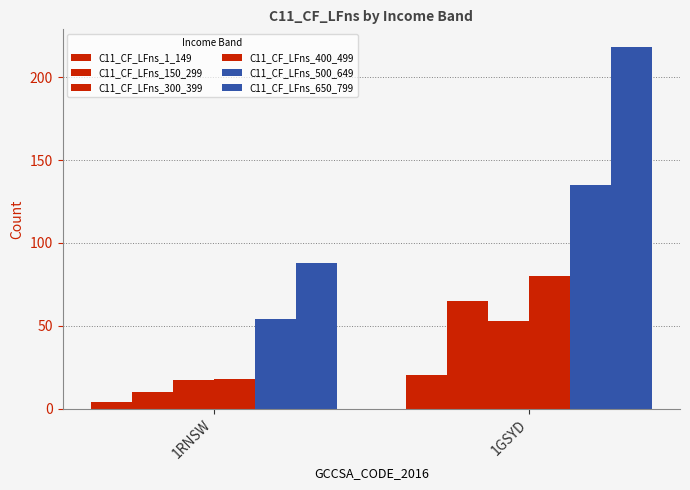

How many bars are there in total?

12